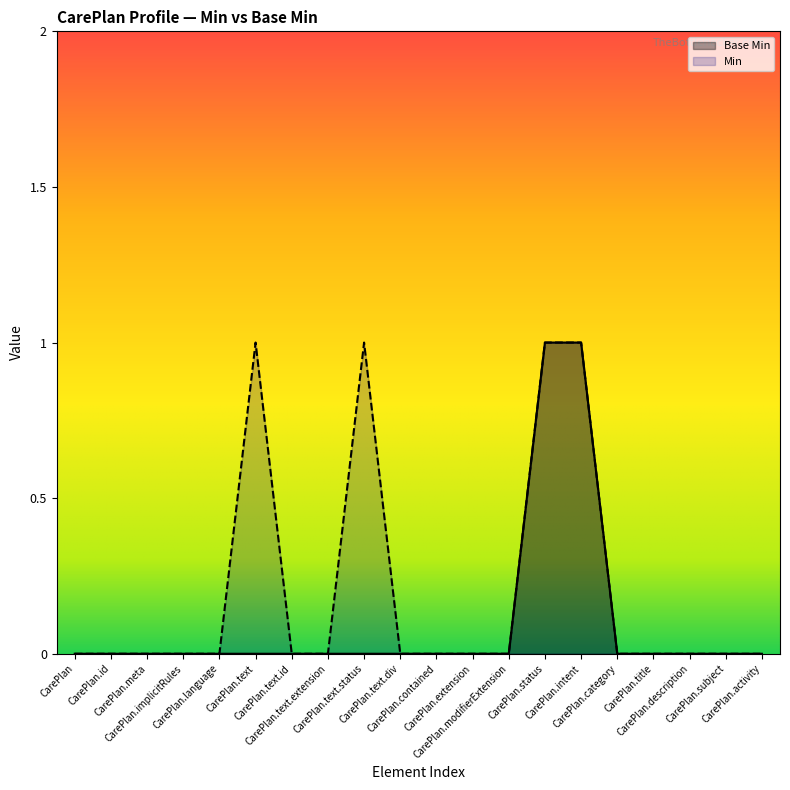

Between CarePlan.implicitRules and CarePlan.status, which is larger?

CarePlan.status